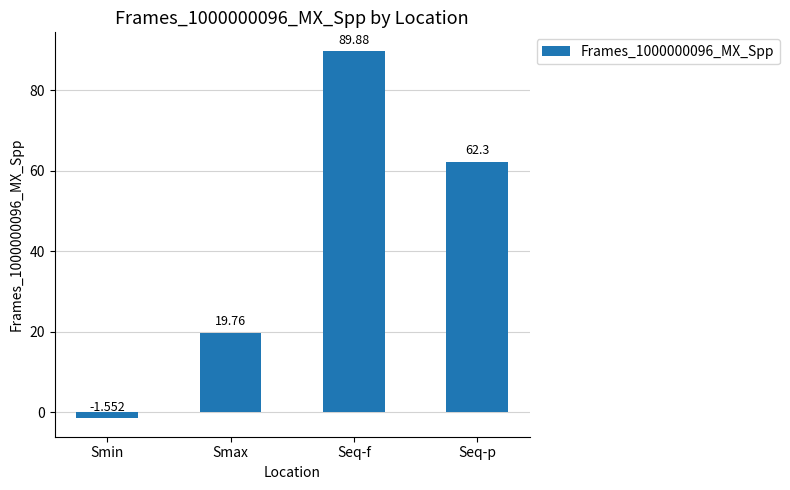

What is the value of the 4th bar from the left?

62.3